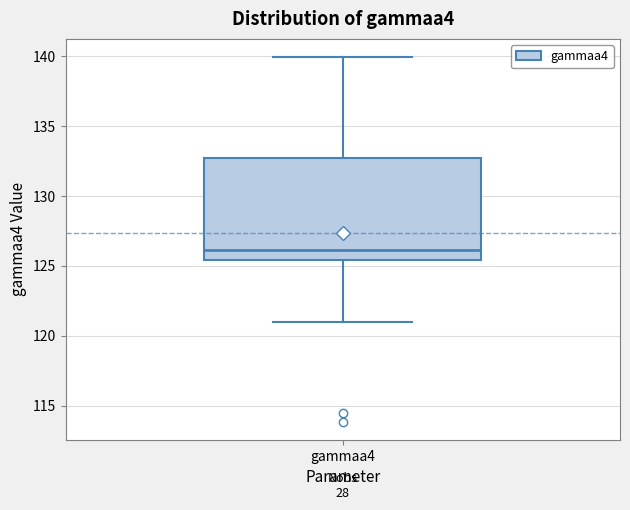

Transcribe this box plot: give where the median line is, the range the box spans, and where the two whiskers end, as read against the y-axis. The values are not printed on the chart, so give them approximately, as read against the axis.

median 126.0, box 125.5 to 132.5, whiskers 121.0 to 140.0